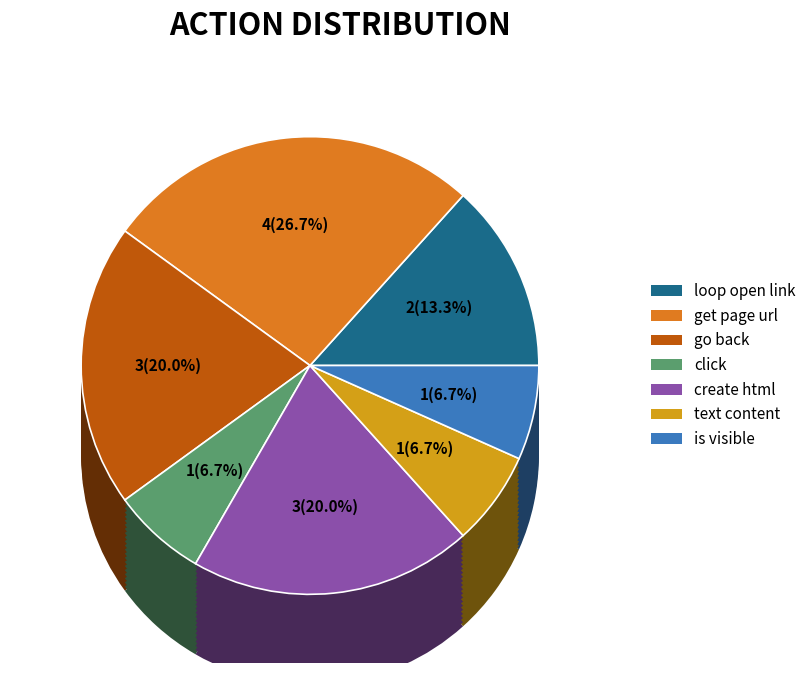

Does any single category account for the majority?

No